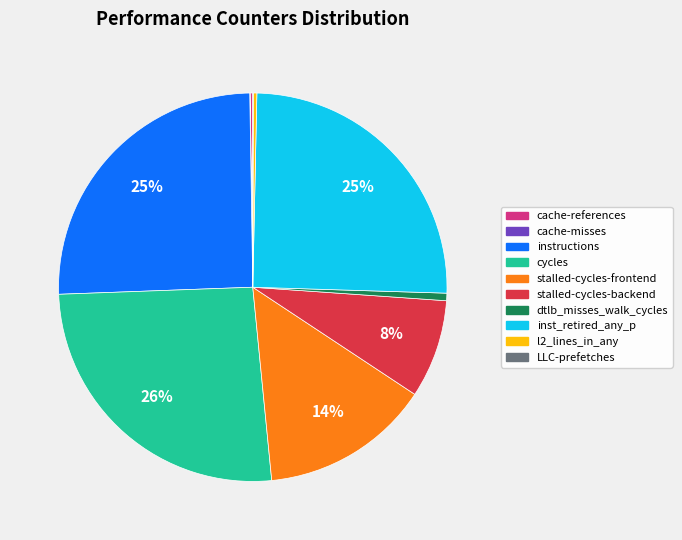

True or false: cycles accounts for 26% of the total.

True